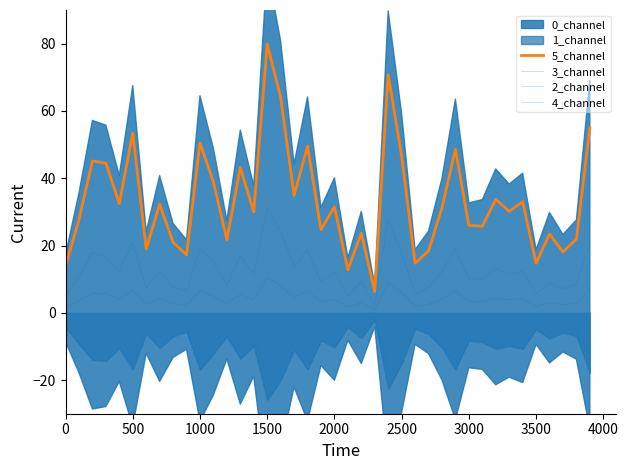

True or false: 4_channel and 5_channel cross at least once.

False